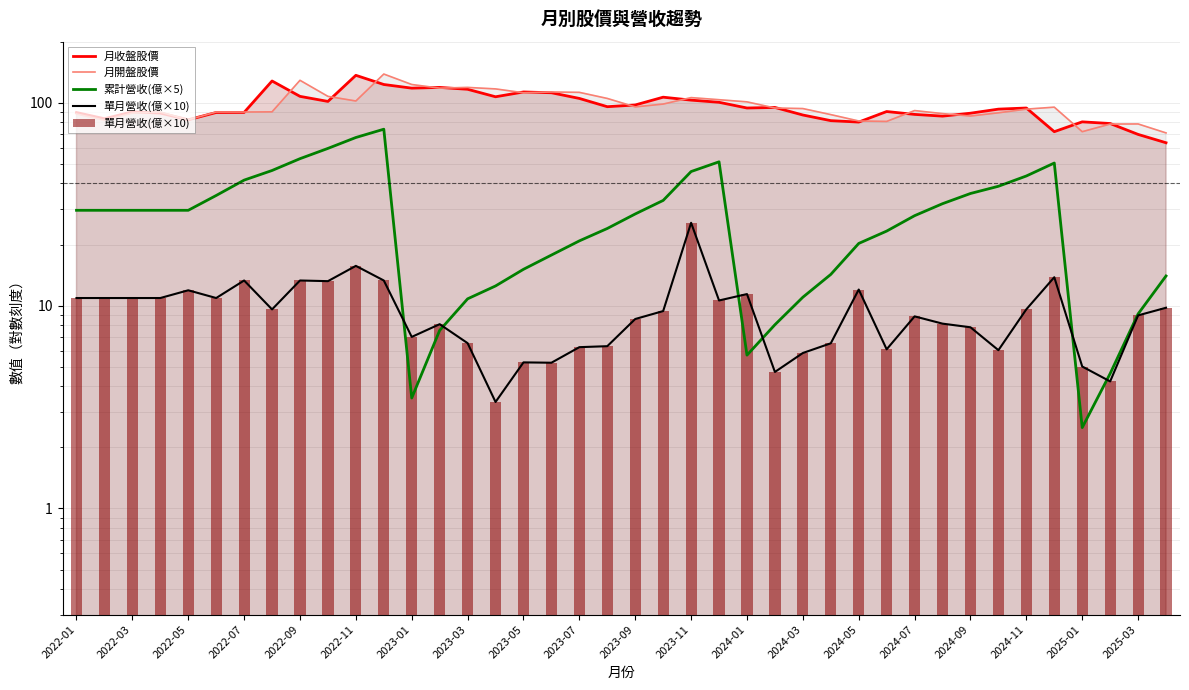

Is it true that 累計營收(億×5) equals 5.7 at 2024-01?

True